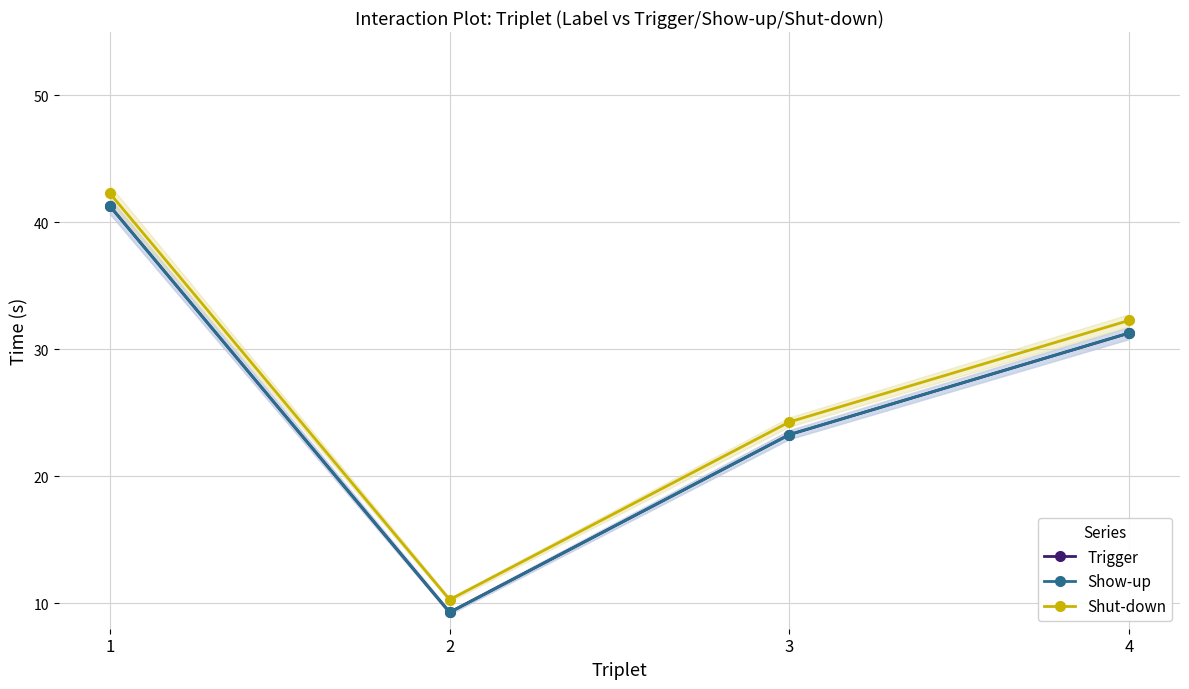

Reading left to right, what are all the values shown in this chart?

Trigger: 41.3	9.3	23.3	31.3
Show-up: 41.3	9.3	23.3	31.3
Shut-down: 42.3	10.3	24.3	32.3